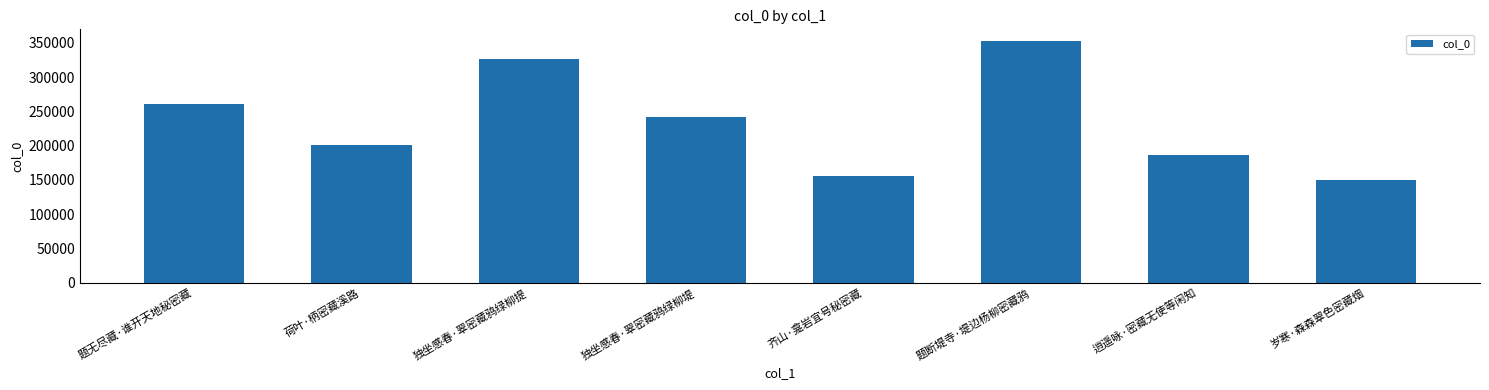

What is the difference between the second highest and second lowest values?

170722